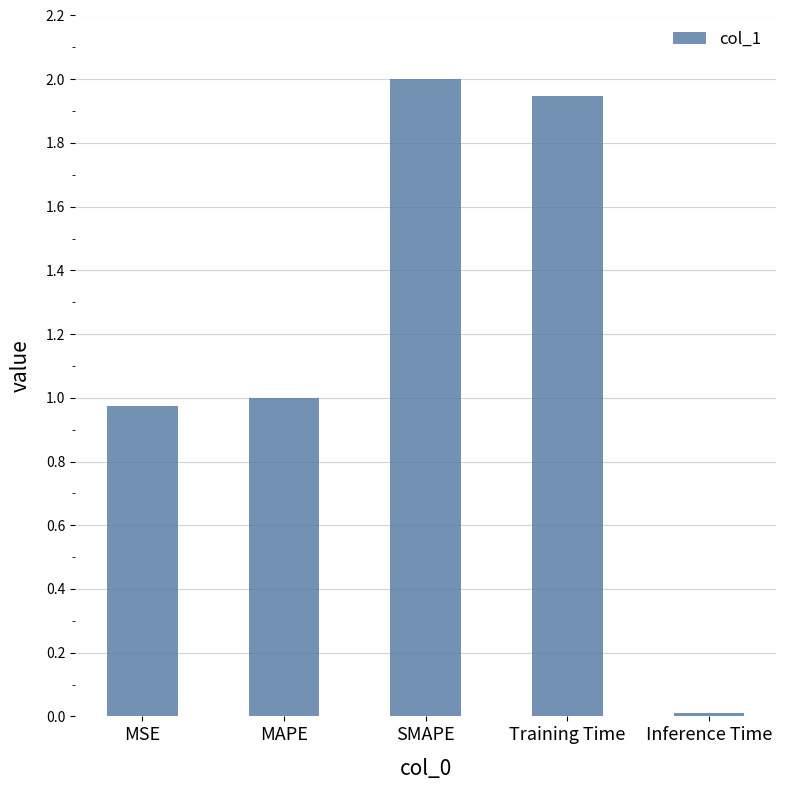

What is the label of the 5th bar from the right?

MSE